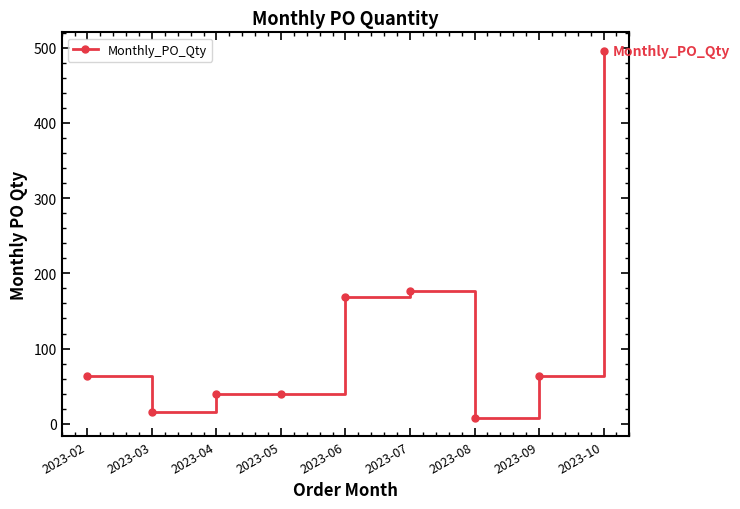

Is it true that the value at 2023-02 is 64?

True